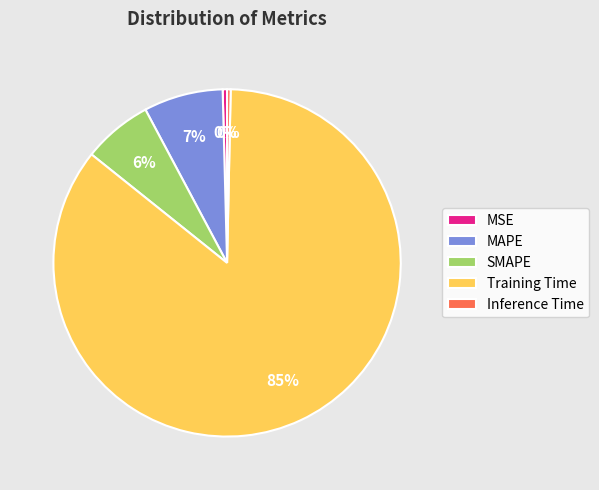

Between SMAPE and Training Time, which is larger?

Training Time